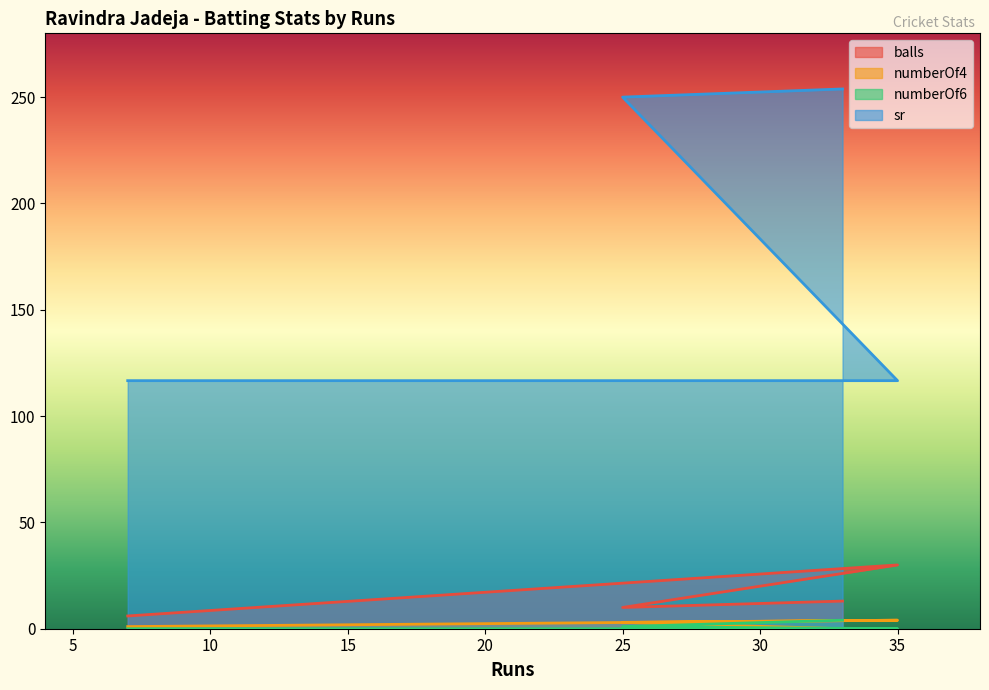

True or false: numberOf4 and balls cross at least once.

False